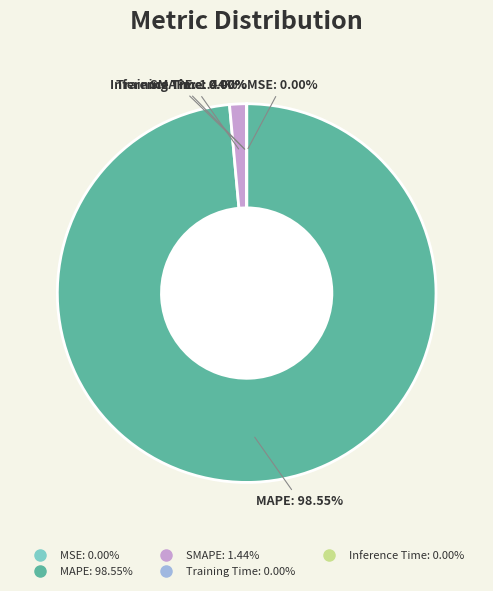

Which slice is the largest?

MAPE